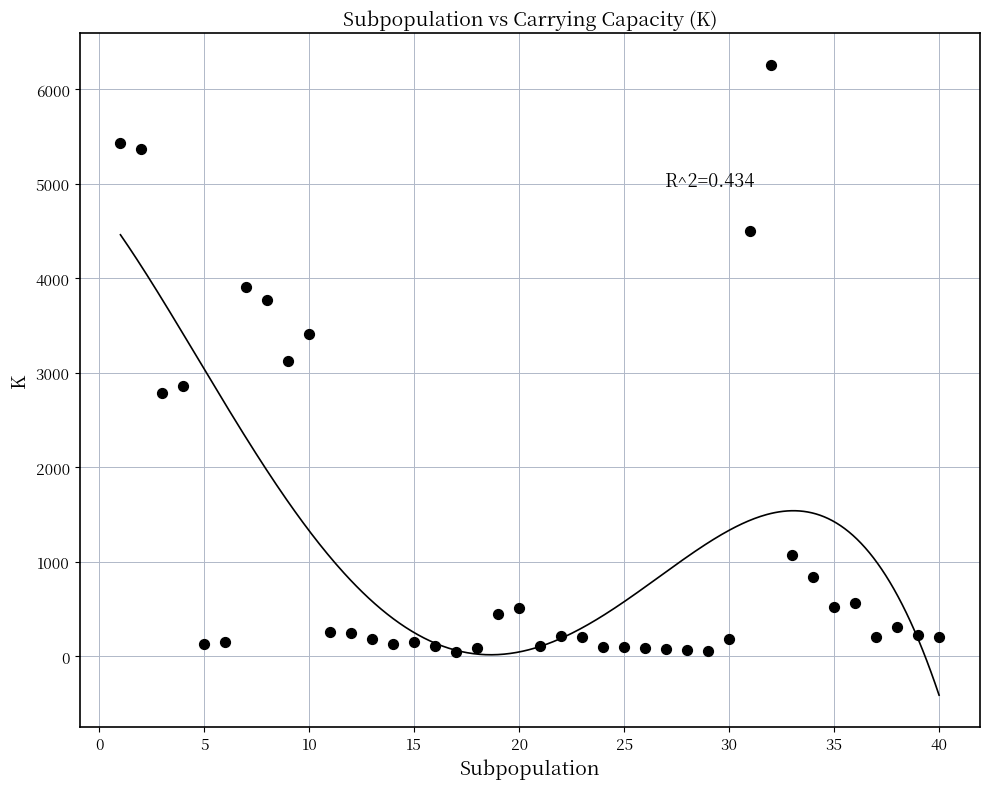

What is the range of X values (max minus min)?

39